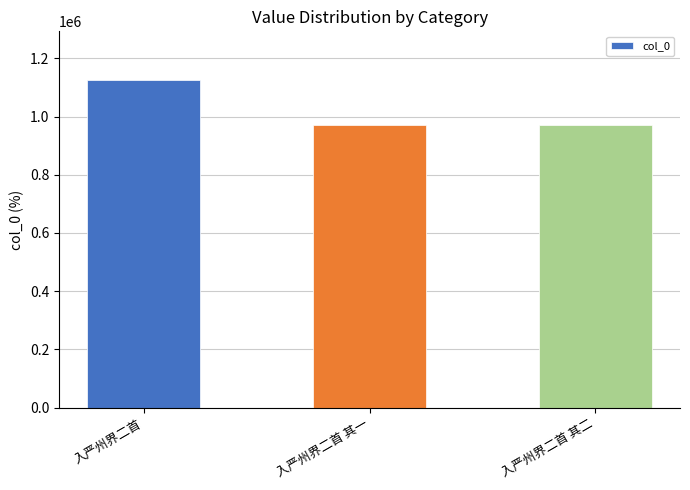

What is the sum of the values at 入严州界二首 其二 and 入严州界二首?

2094838